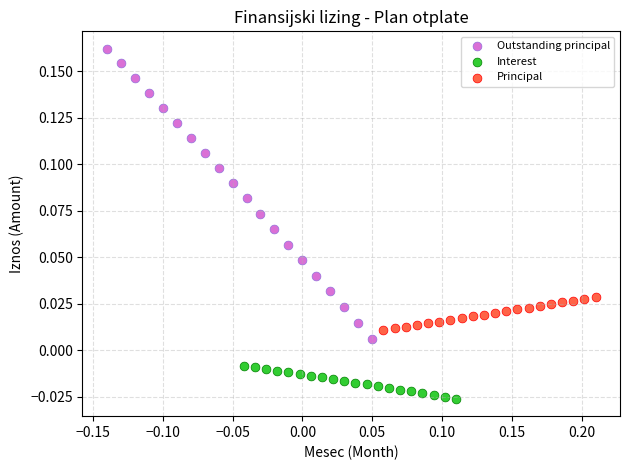

Which series contains the highest Y value?

Outstanding principal